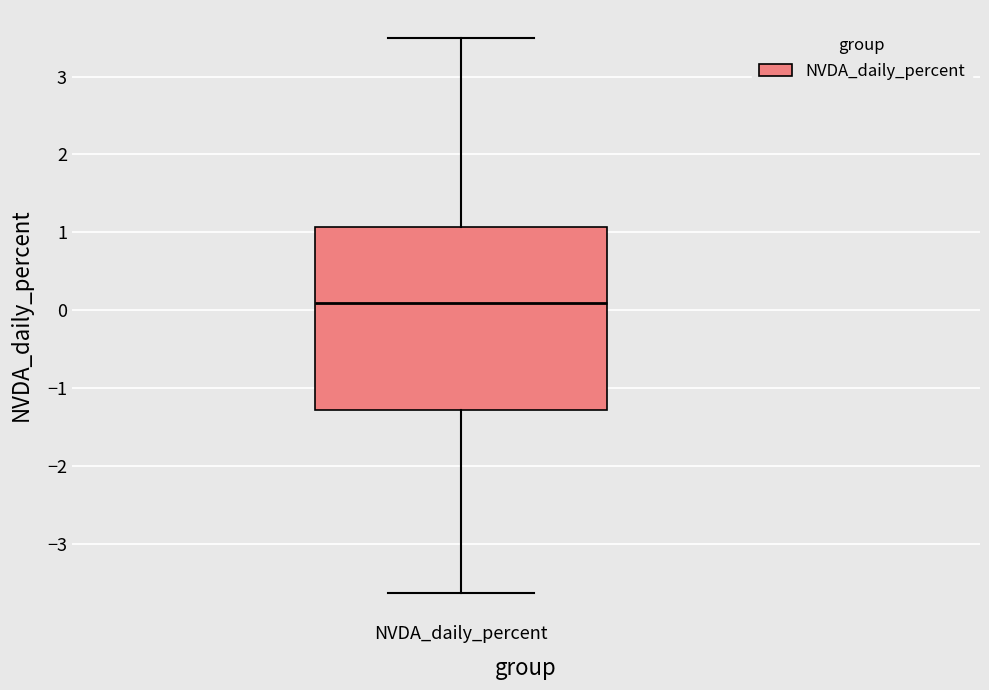

Read this box plot against the y-axis: the position of the median line, the range covered by the box, and the ends of both whiskers. The values are not printed on the chart, so give them approximately, as read against the axis.

median 0.1, box -1.3 to 1.1, whiskers -3.6 to 3.5